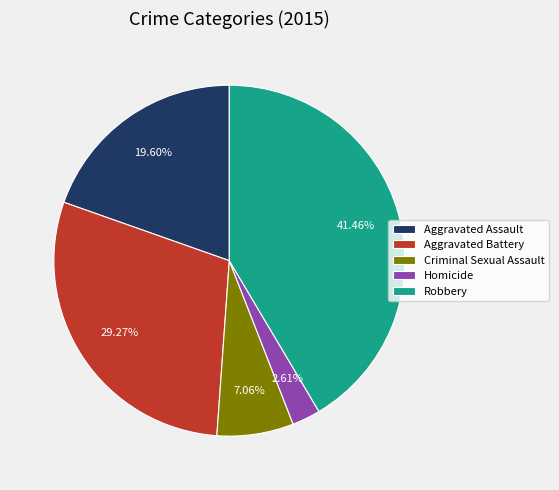

The Robbery slice represents 47% of the pie. True or false?

False